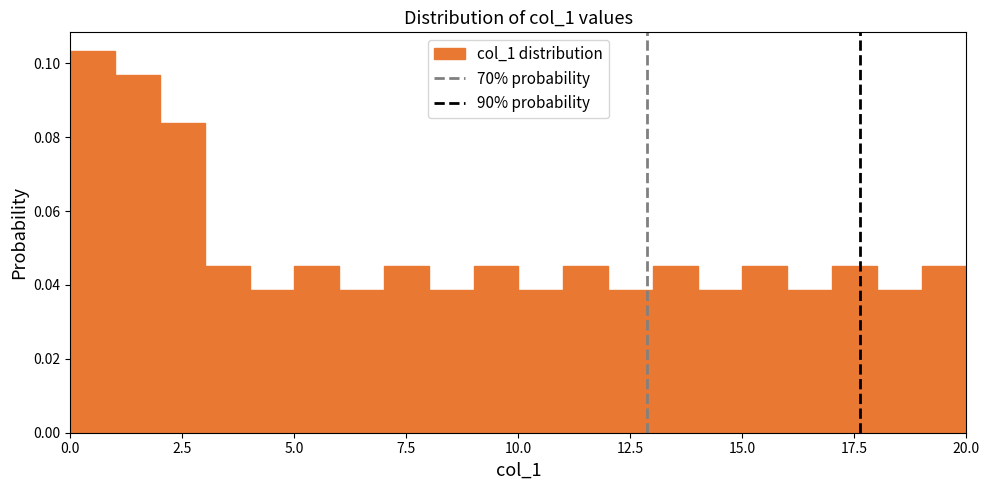

Around what value on the x-axis is the tallest bar? Give the approximate position of its centre, as read against the axis.

0.5